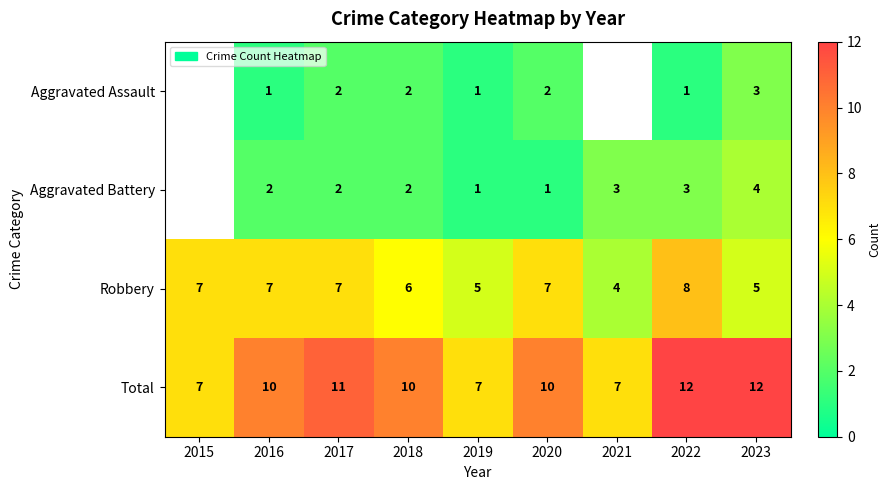

Between 2023 and 2016, which is larger?

2023